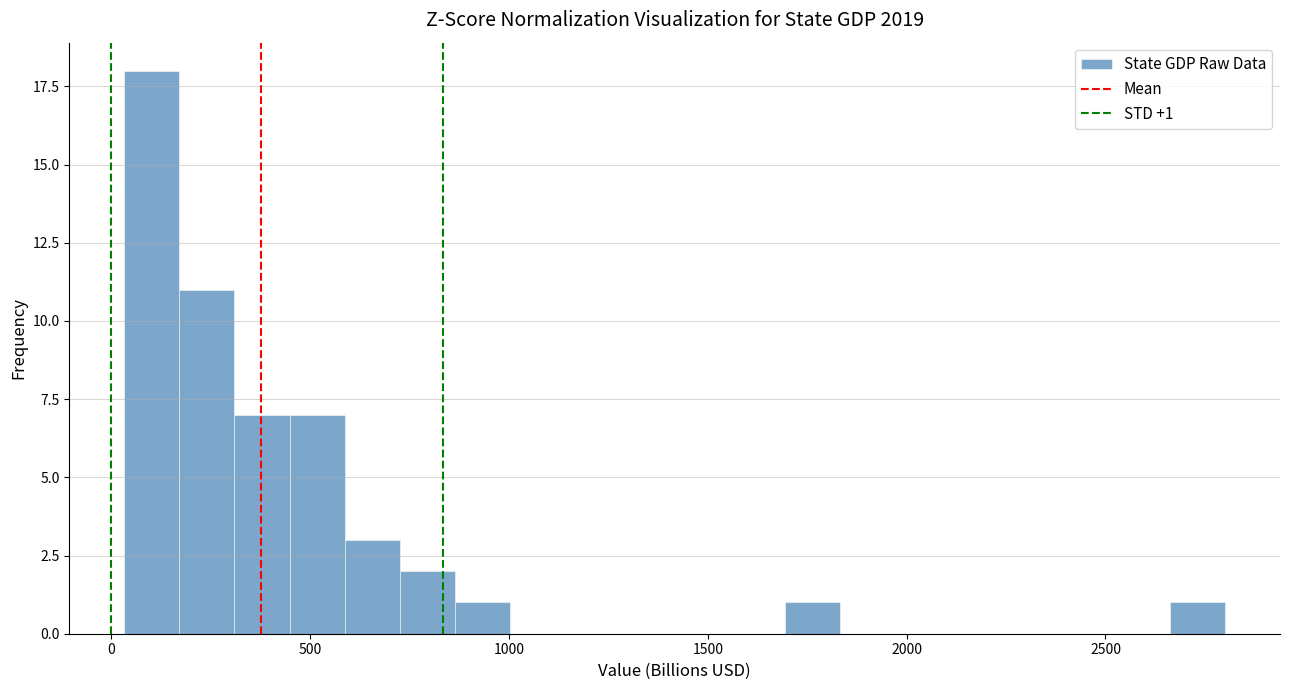

Around what value on the x-axis is the tallest bar? Give the approximate position of its centre, as read against the axis.

100